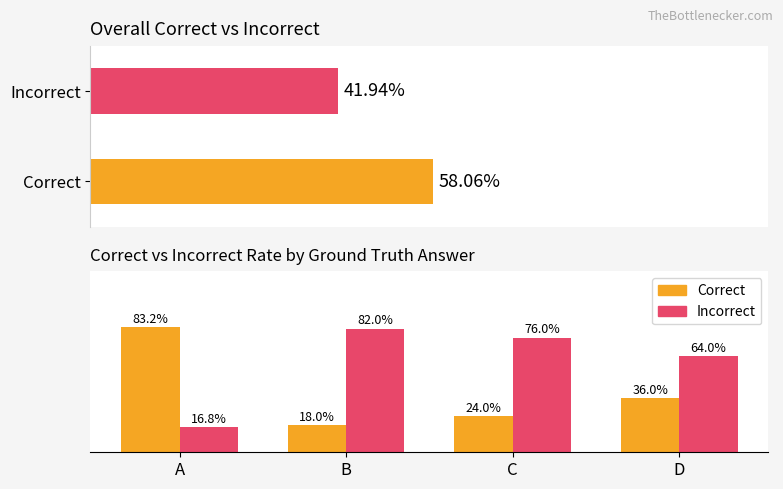

Is it true that Incorrect equals 16.8 at A?

True